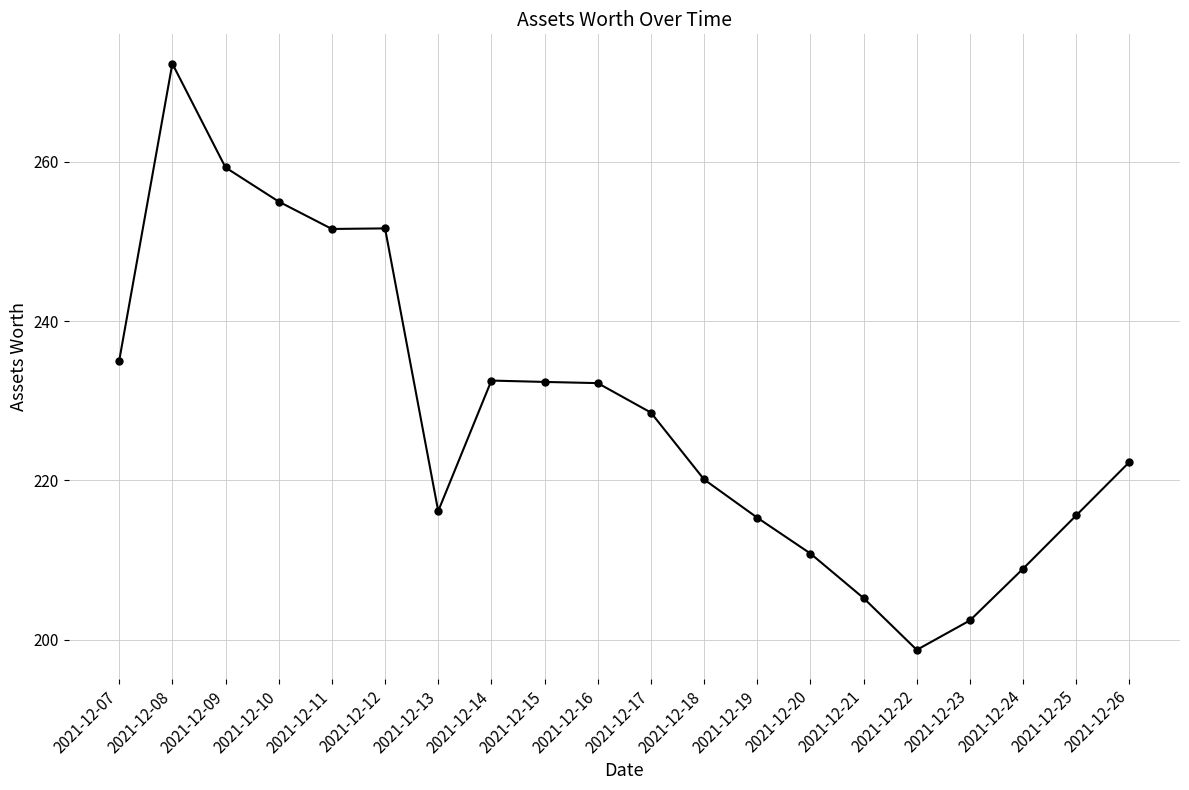

What is the approximate value at 2021-12-11?

251.6